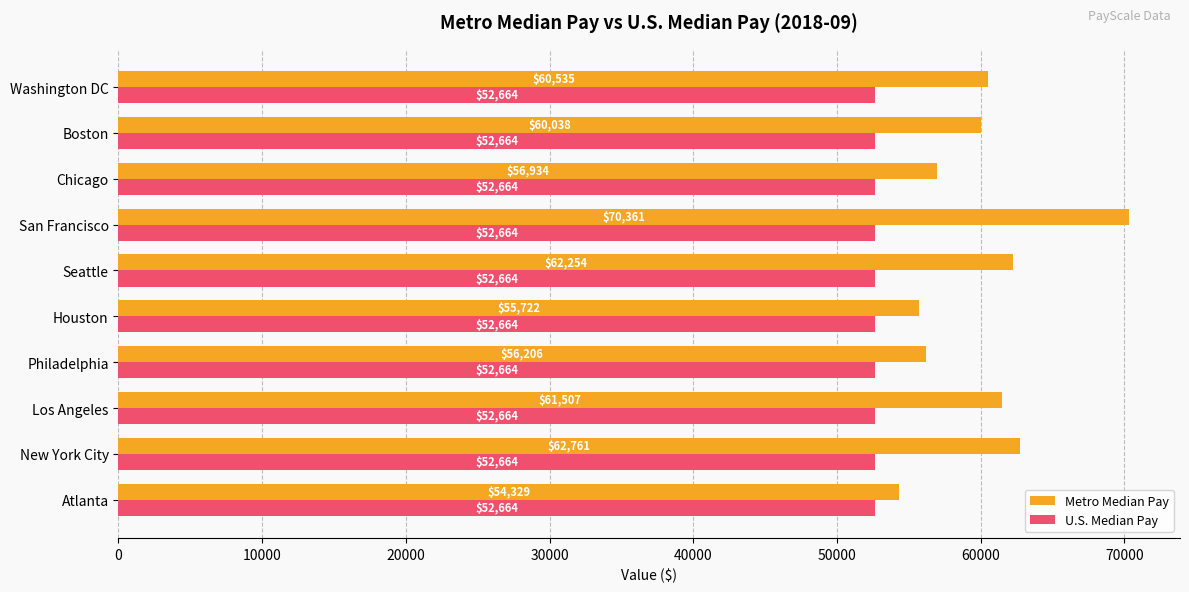

Rank the series by their average value, from lowest to highest.

U.S. Median Pay, Metro Median Pay